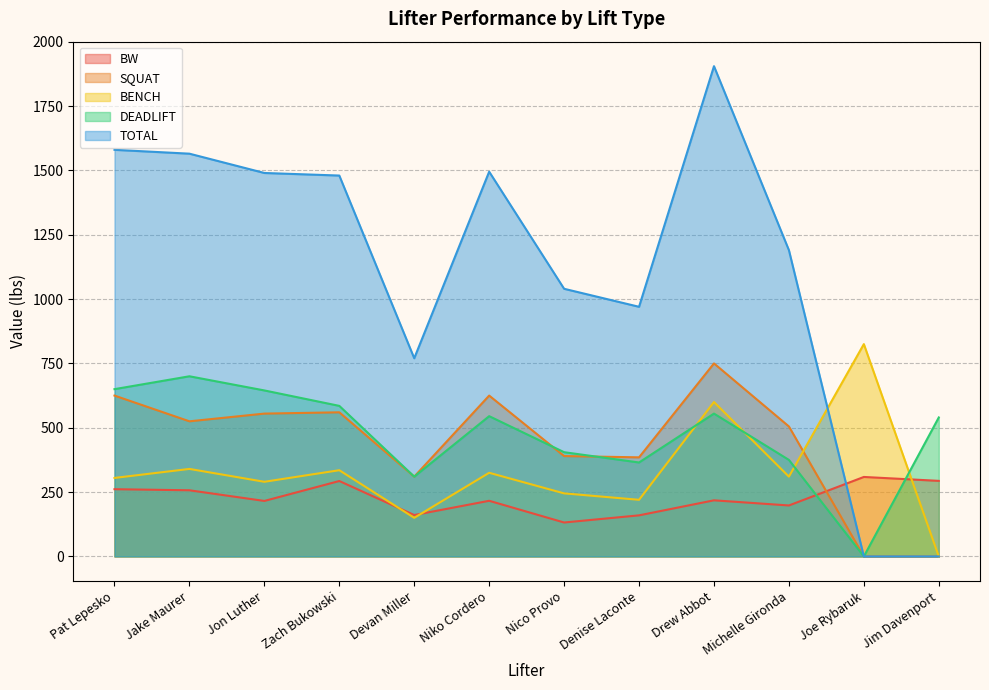

Between Nico Provo and Devan Miller, which is larger?

Devan Miller